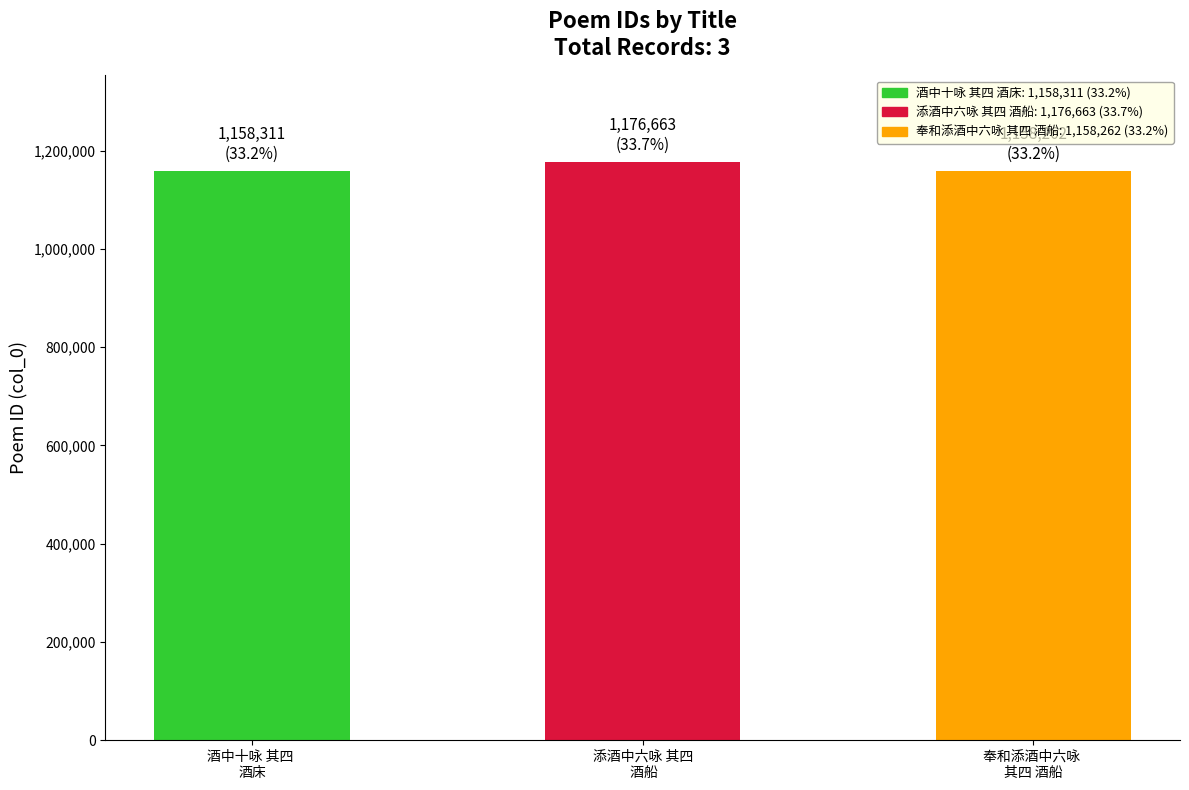

True or false: the data shows 1650544 at 奉和添酒中六咏 其四 酒船.

False